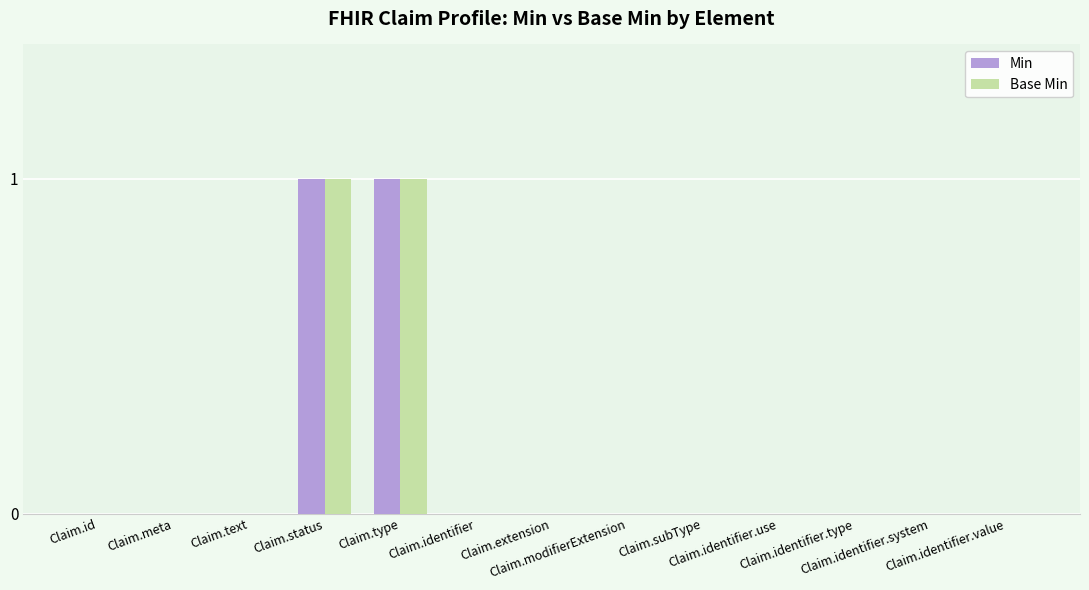

What are all the series names shown in the legend?

Min, Base Min